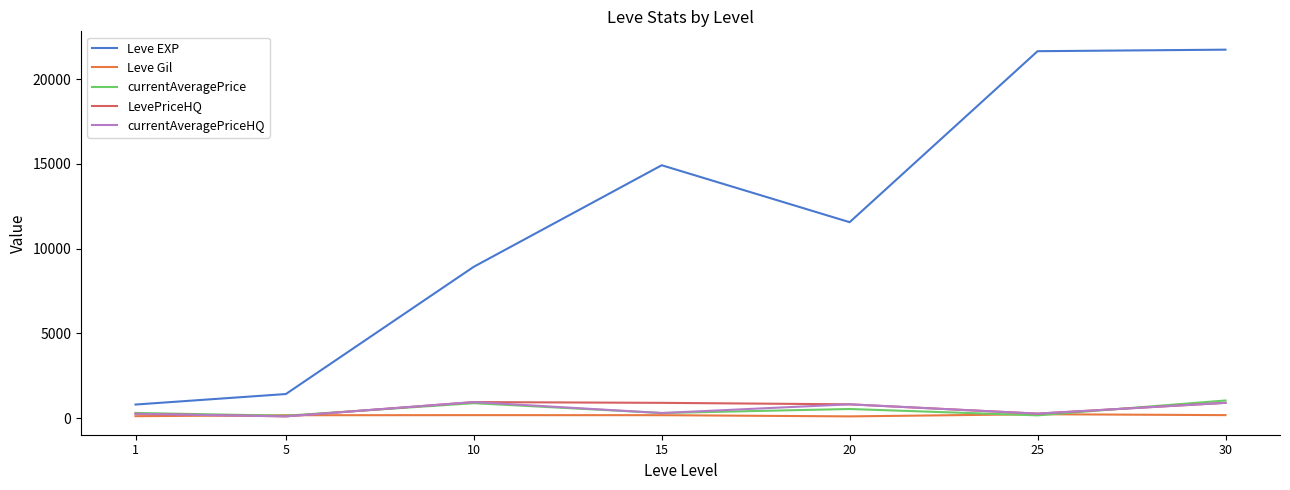

Is the value of LevePriceHQ at 20 greater than the value of Leve EXP at 5?

No